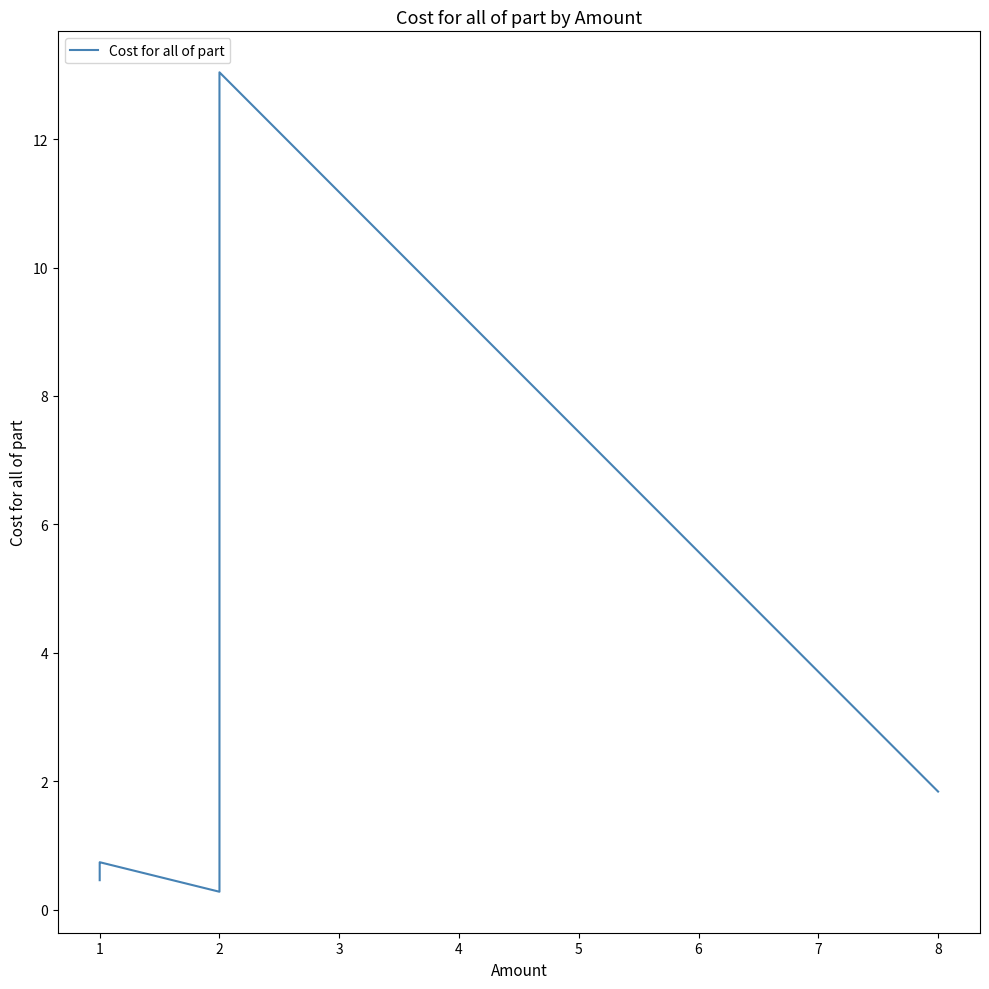

What is the ratio of the value at 1 to the value at 5?

0.1